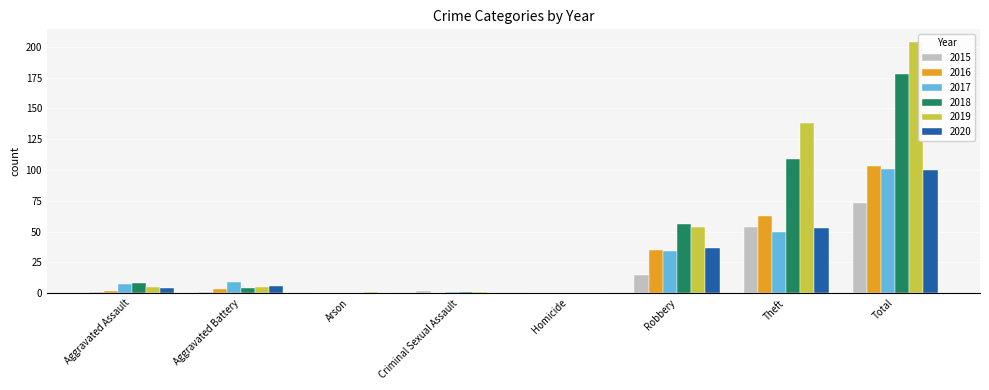

The value of 2016 at Aggravated Assault is 2. True or false?

True